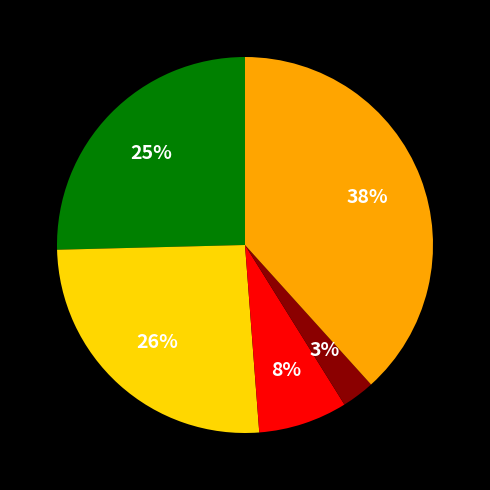

To the nearest percent, what is the difference between the largest and smallest slice percentages?

35%